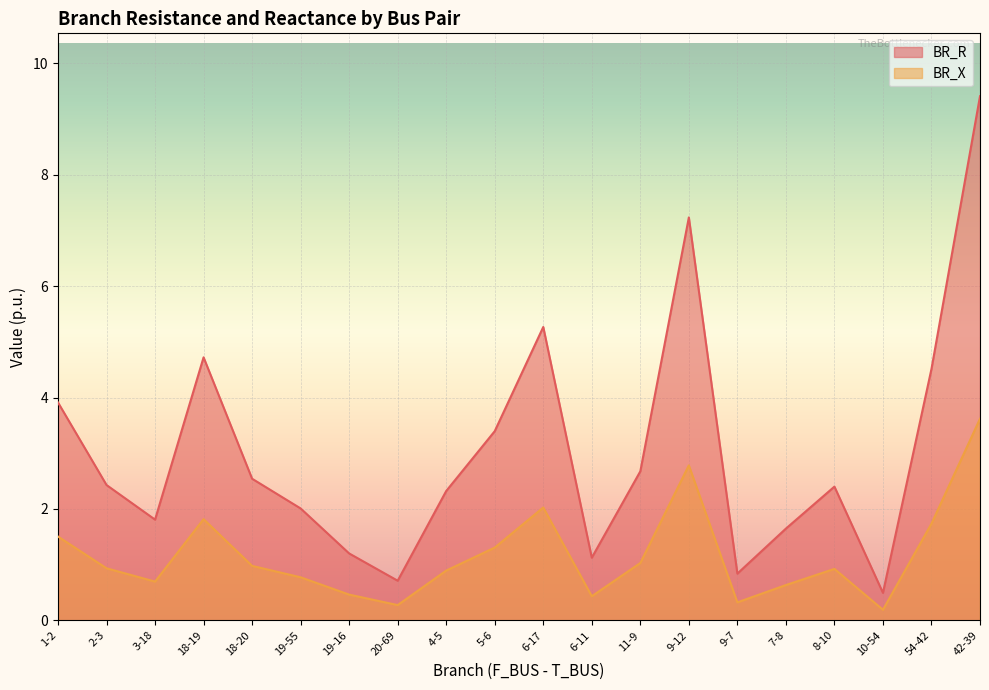

What is the spread (max minus min) of values at 54-42?

2.8